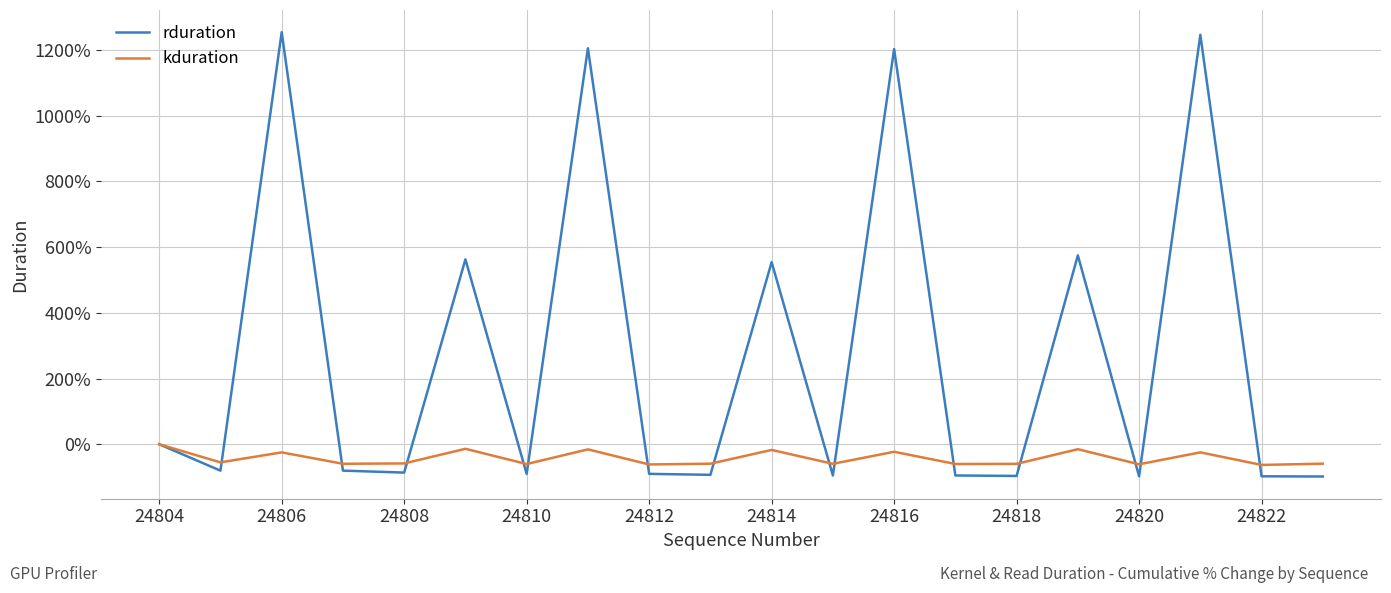

List the series in order of their overall mean, lowest first.

kduration, rduration